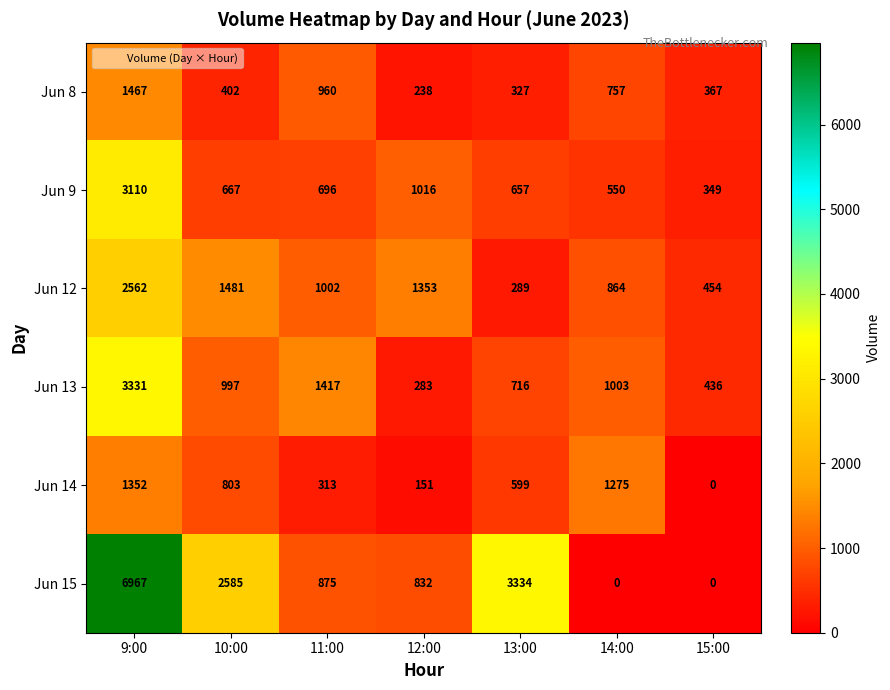

The Jun 8 series shows 476 at 14:00. True or false?

False